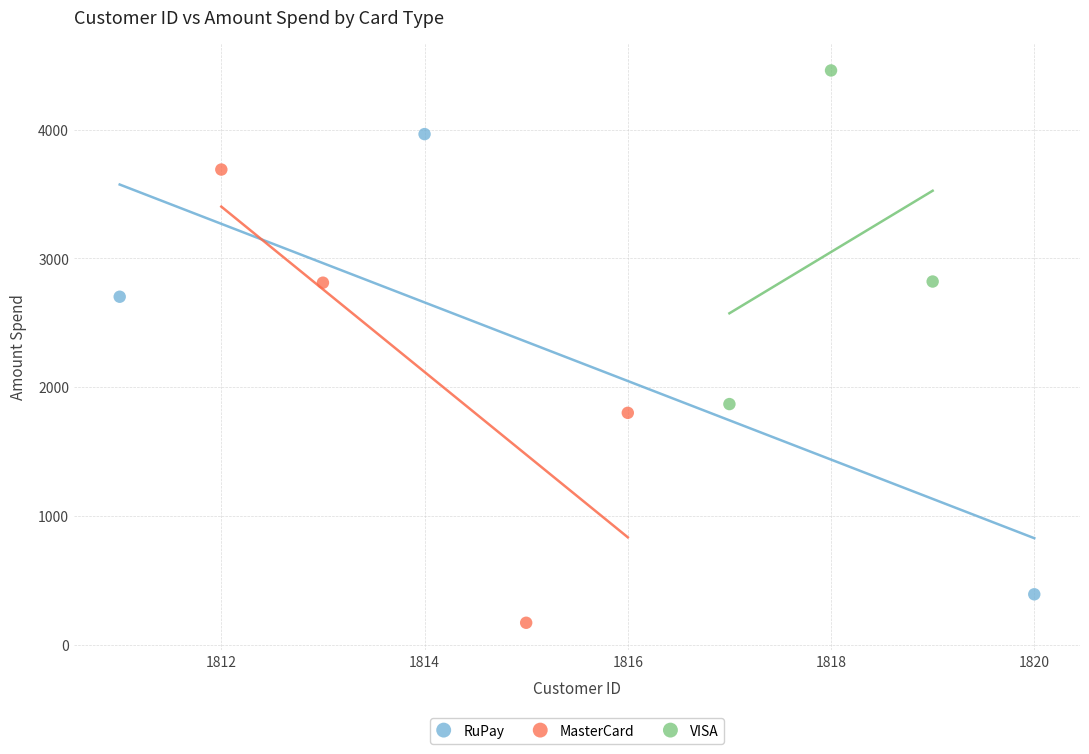

Which series contains the highest Y value?

VISA